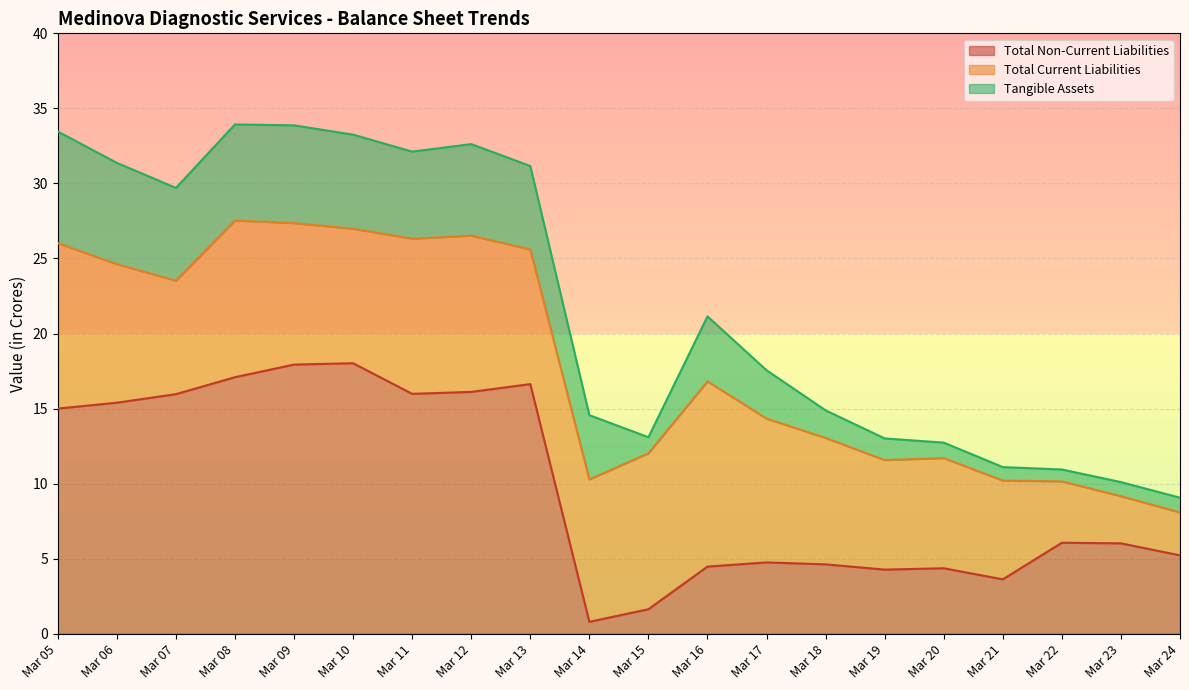

Reading left to right, transcribe all the data shown in this chart.

Total Non-Current Liabilities: Mar 05=15.0	Mar 06=15.4	Mar 07=16.0	Mar 08=17.1	Mar 09=17.9	Mar 10=18.0	Mar 11=16.0	Mar 12=16.1	Mar 13=16.6	Mar 14=0.8	Mar 15=1.6	Mar 16=4.5	Mar 17=4.8	Mar 18=4.6	Mar 19=4.3	Mar 20=4.4	Mar 21=3.6	Mar 22=6.1	Mar 23=6.0	Mar 24=5.2
Total Current Liabilities: Mar 05=11.0	Mar 06=9.2	Mar 07=7.6	Mar 08=10.4	Mar 09=9.4	Mar 10=9.0	Mar 11=10.3	Mar 12=10.4	Mar 13=9.0	Mar 14=9.5	Mar 15=10.4	Mar 16=12.3	Mar 17=9.6	Mar 18=8.4	Mar 19=7.3	Mar 20=7.3	Mar 21=6.6	Mar 22=4.1	Mar 23=3.1	Mar 24=2.9
Tangible Assets: Mar 05=7.4	Mar 06=6.8	Mar 07=6.2	Mar 08=6.4	Mar 09=6.5	Mar 10=6.3	Mar 11=5.8	Mar 12=6.1	Mar 13=5.6	Mar 14=4.3	Mar 15=1.1	Mar 16=4.3	Mar 17=3.2	Mar 18=1.8	Mar 19=1.4	Mar 20=1.0	Mar 21=0.9	Mar 22=0.8	Mar 23=0.9	Mar 24=1.0